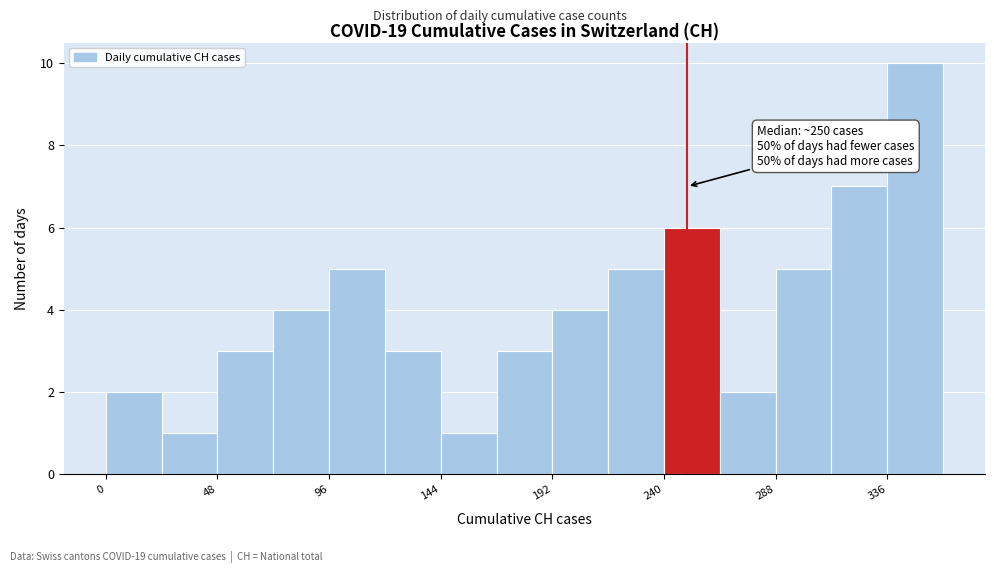

Which range on the x-axis has the tallest bar?

336 to 360